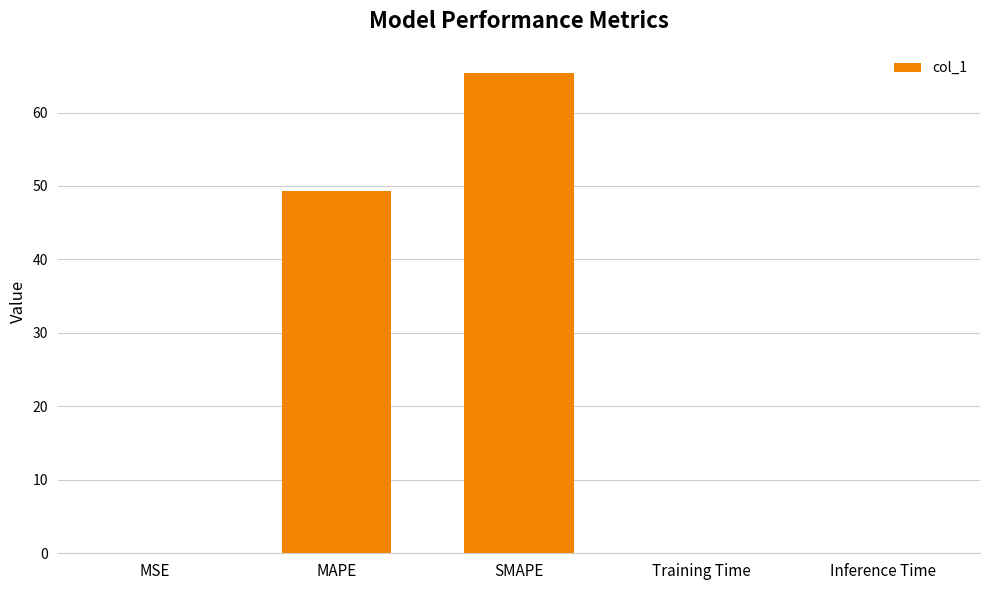

True or false: the data shows 0.1 at MSE.

True